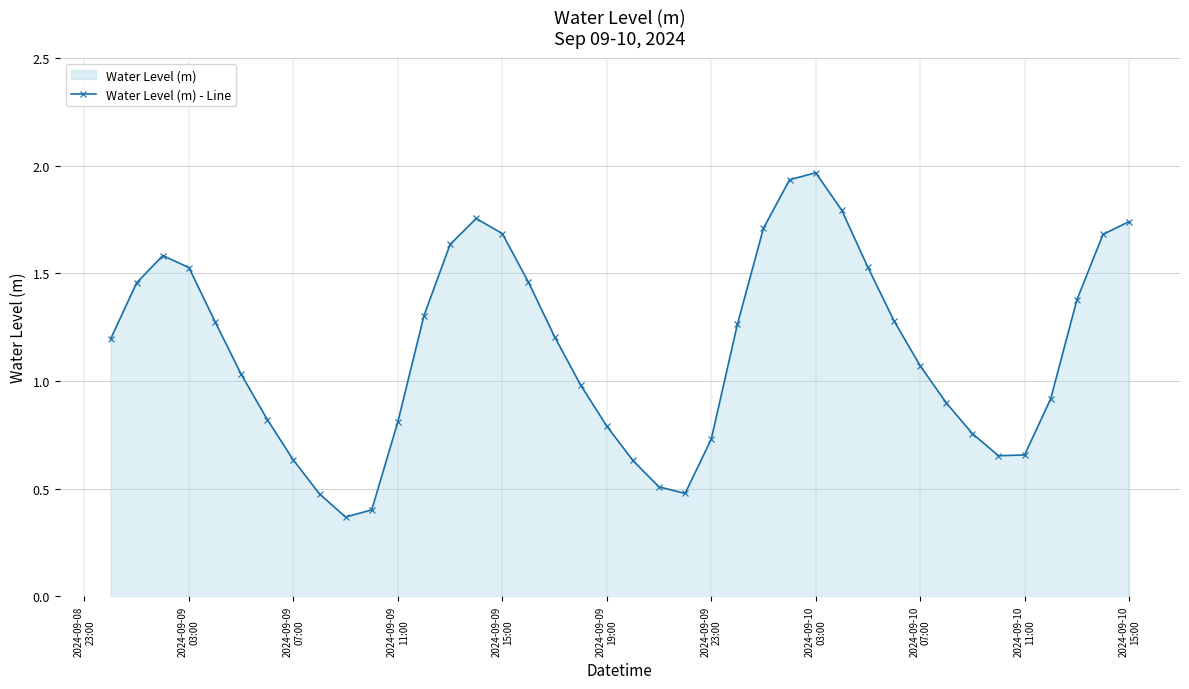

How many points are higher than both their immediate neighbors (excluding endpoints)?

3